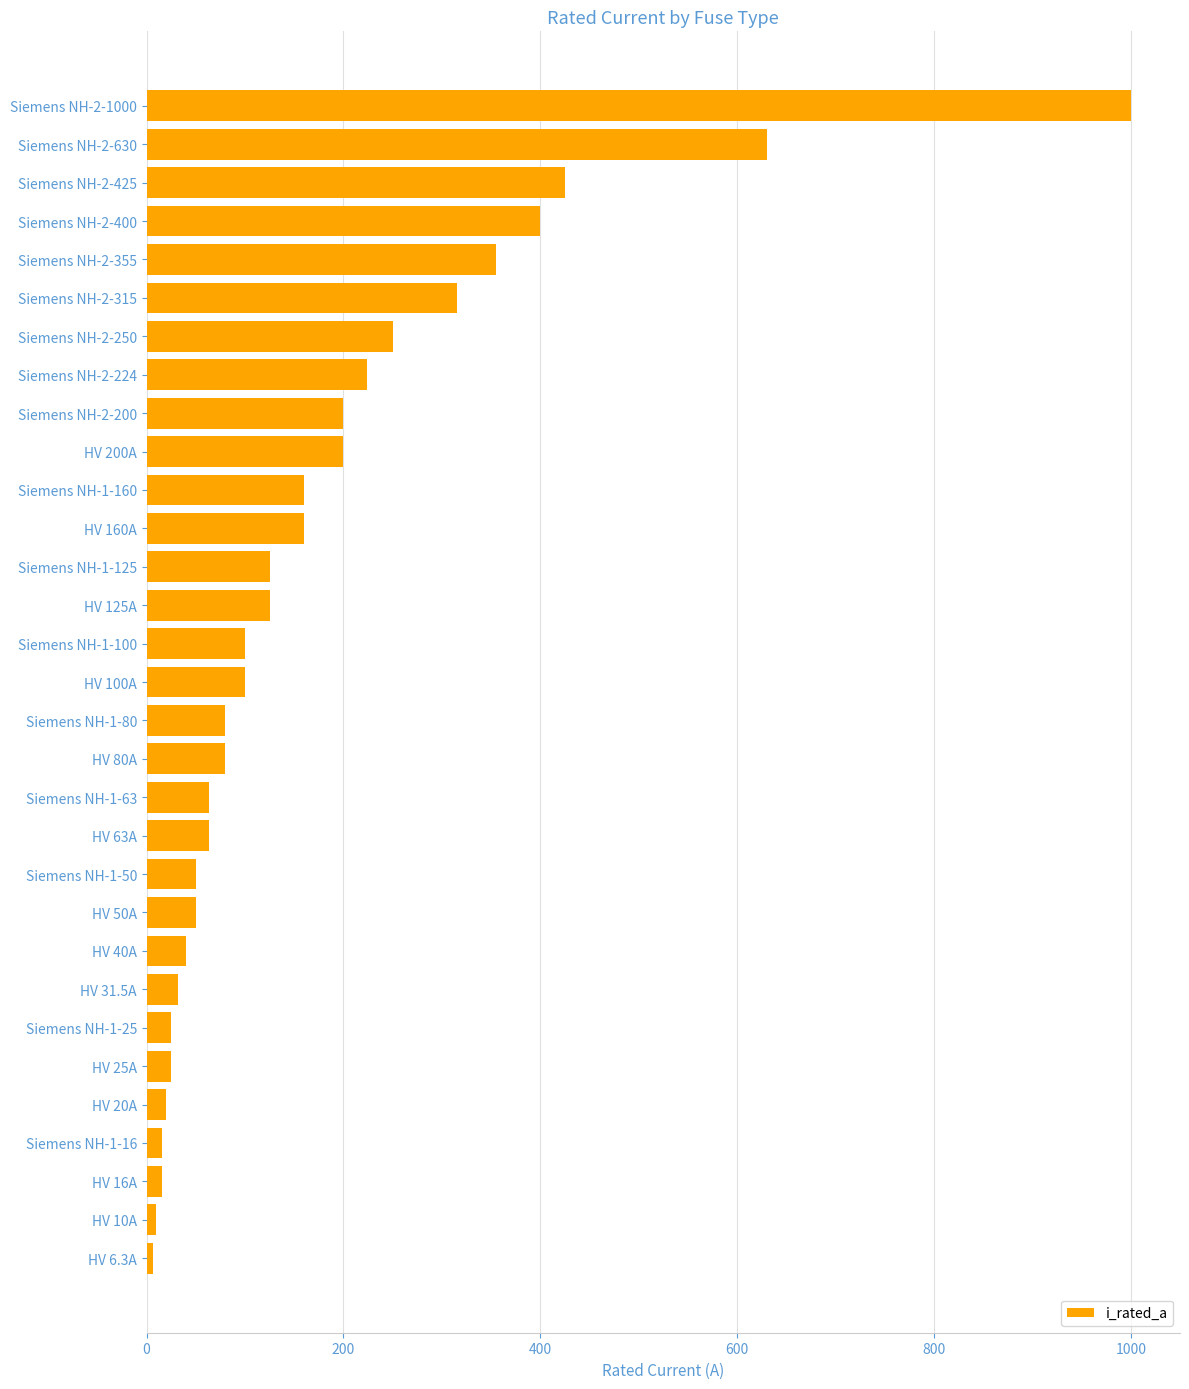

What is the label of the 9th bar from the bottom?

HV 40A